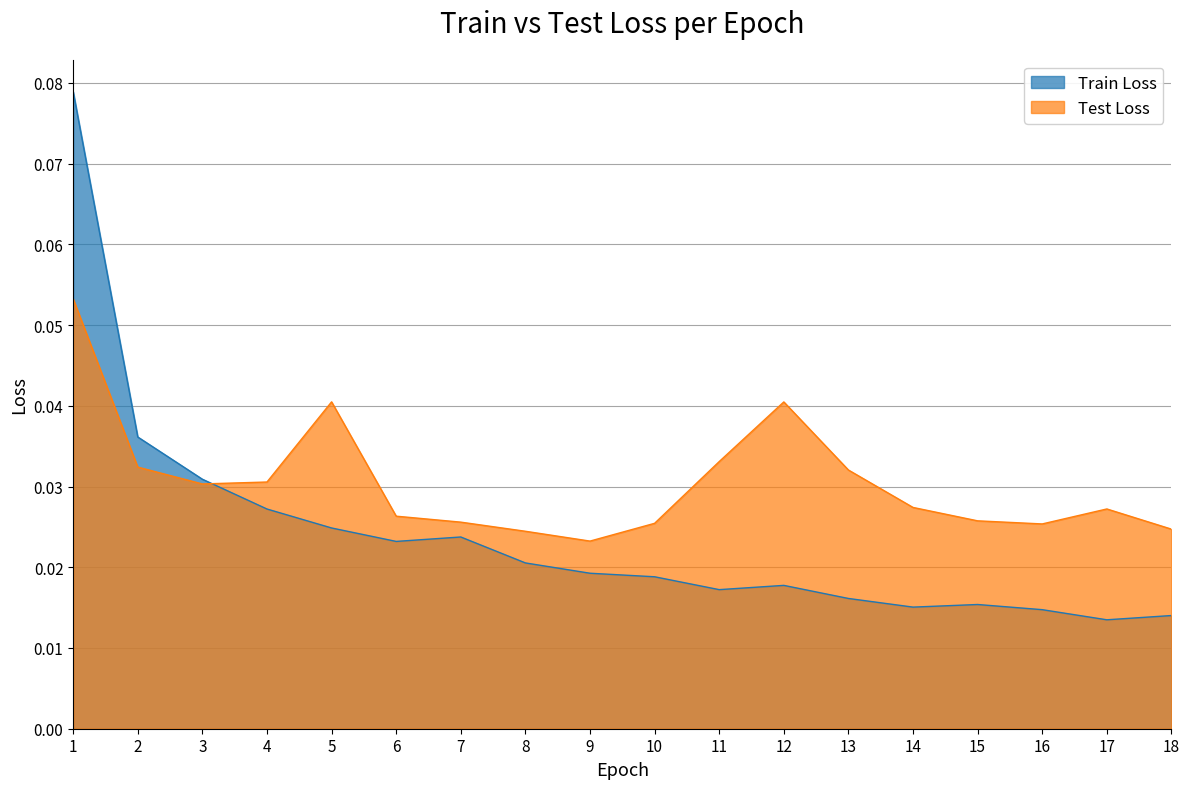

True or false: Test Loss has a value of 0.0 at 14.

False